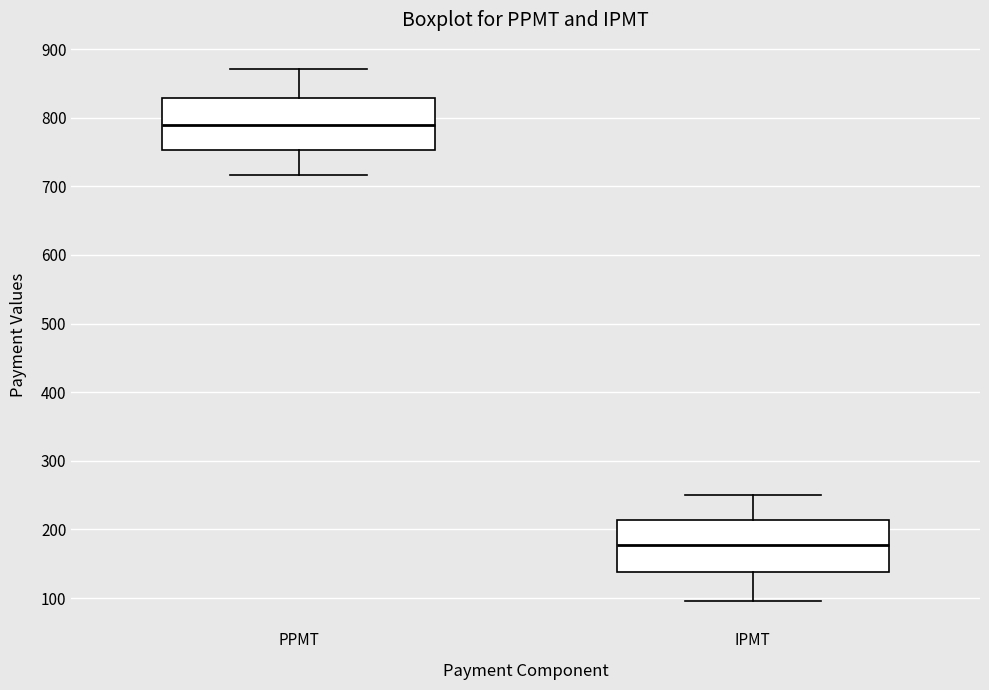

Where is the lower edge of the box for PPMT on the y-axis? The values are not printed on the chart, so give them approximately, as read against the axis.

750